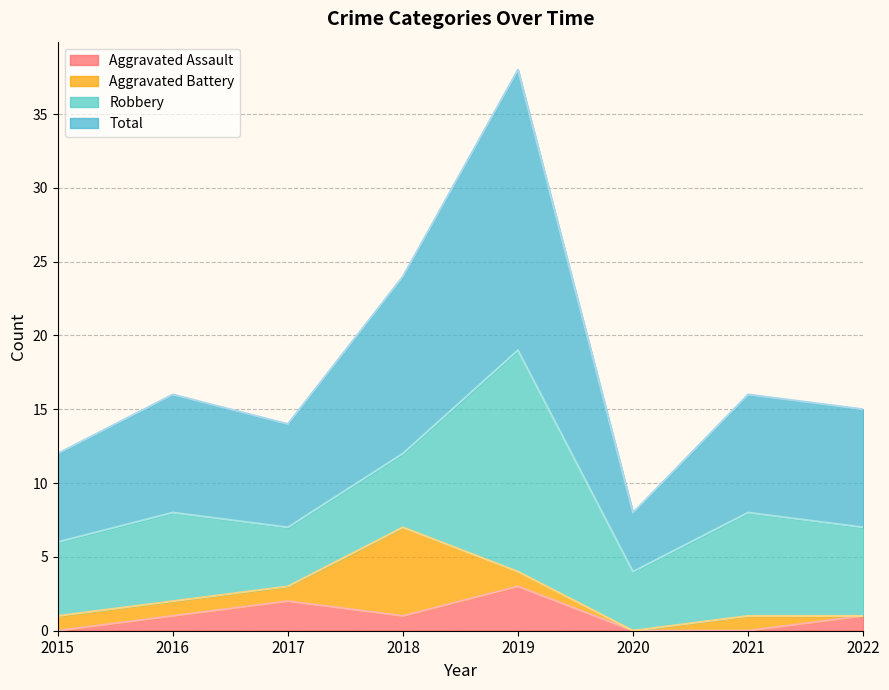

Which category has the highest value in the Aggravated Assault series?

2019